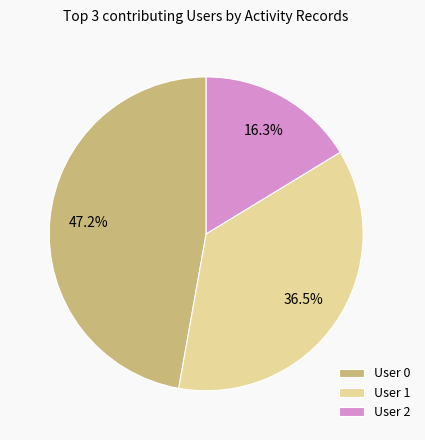

Combined, do User 2 and User 0 account for over 50%?

Yes